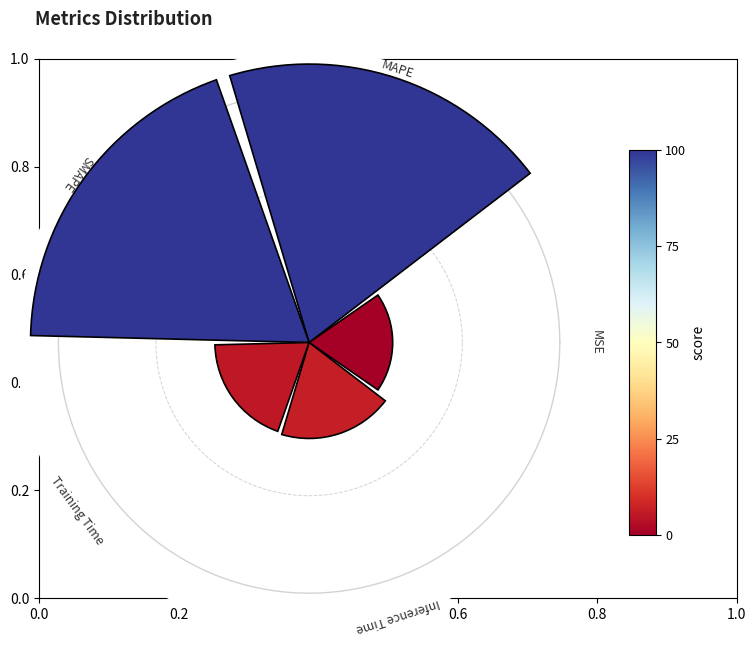

Is 0.2 the majority of the pie?

No